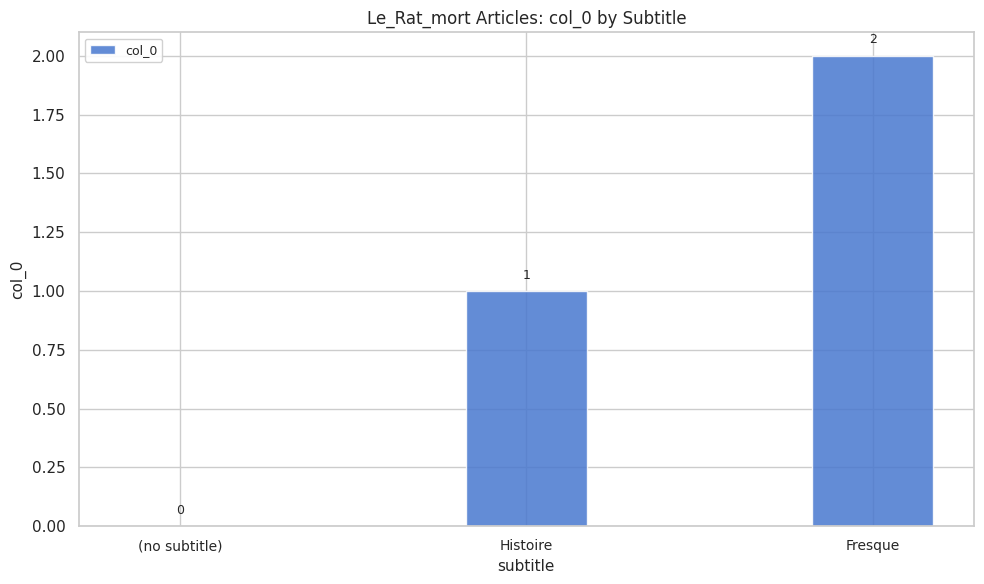

Reading left to right, extract all data points from this chart.

(no subtitle)=0	Histoire=1	Fresque=2